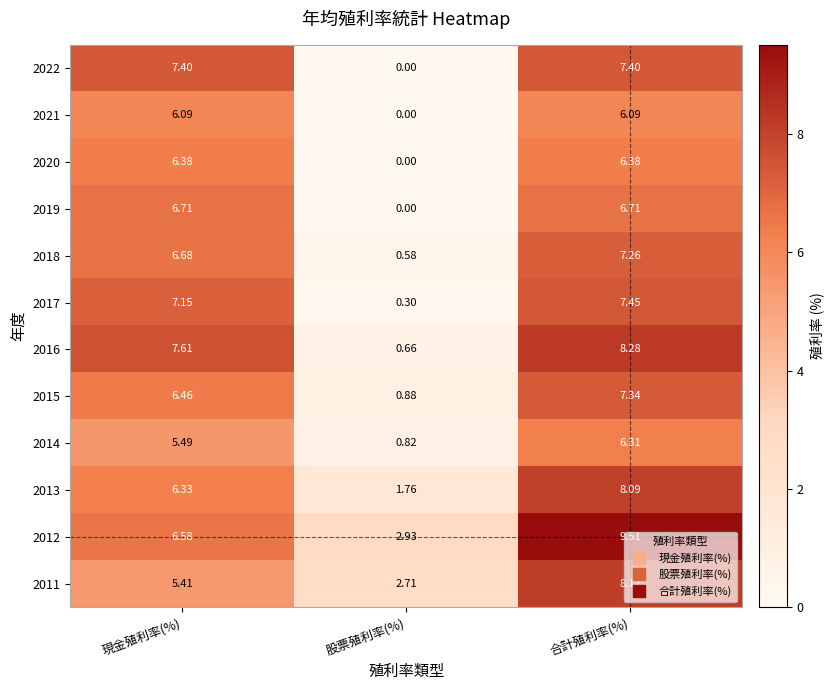

Which category has the lowest value in the 2021 series?

股票殖利率(%)